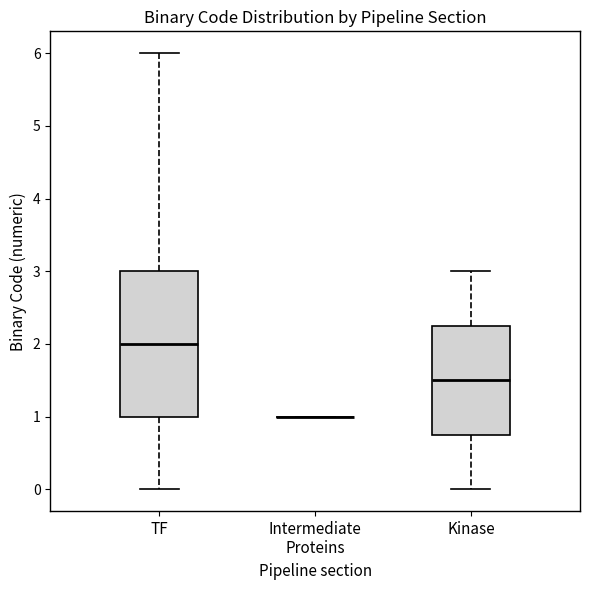

Reading left to right, transcribe this box plot: for each box, give where its median line is, the range the box spans, and where its two whiskers end, as read against the y-axis. The values are not printed on the chart, so give them approximately, as read against the axis.

TF: median 2.0, box 1.0 to 3.0, whiskers 0.0 to 6.0
Intermediate Proteins: box collapsed to a line at 1.0, whiskers 1.0 to 1.0
Kinase: median 1.5, box 0.8 to 2.3, whiskers 0.0 to 3.0